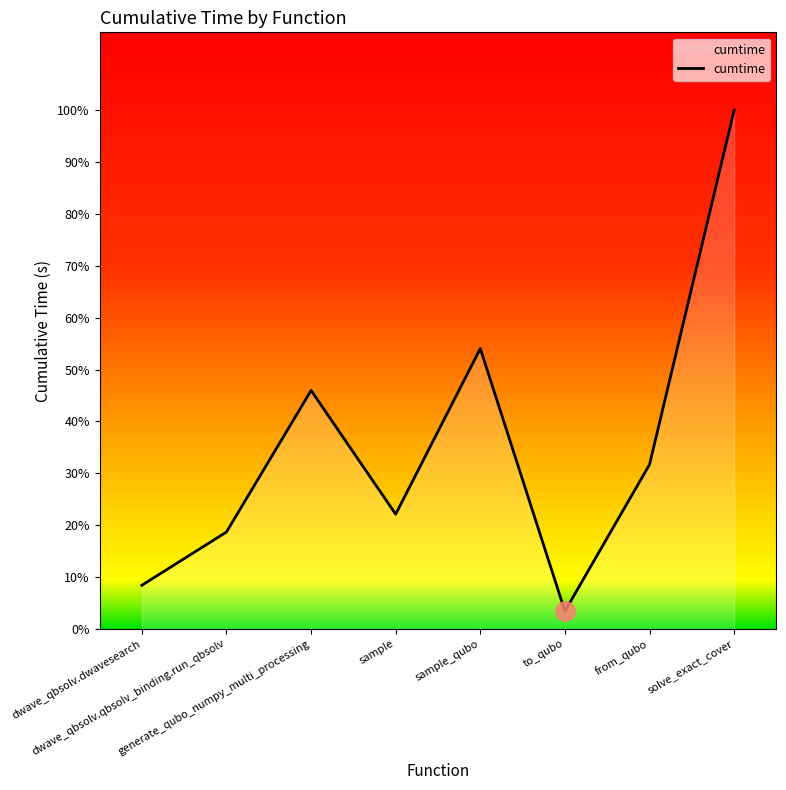

What is the label of the 4th point from the left?

sample